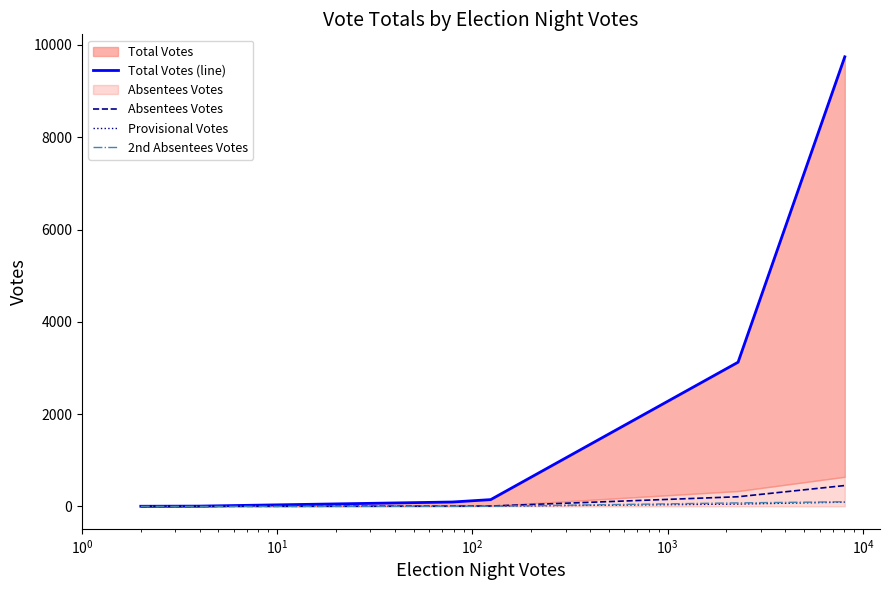

The value of 2nd Absentees Votes at $\mathdefault{10^{5}}$ is 170. True or false?

False